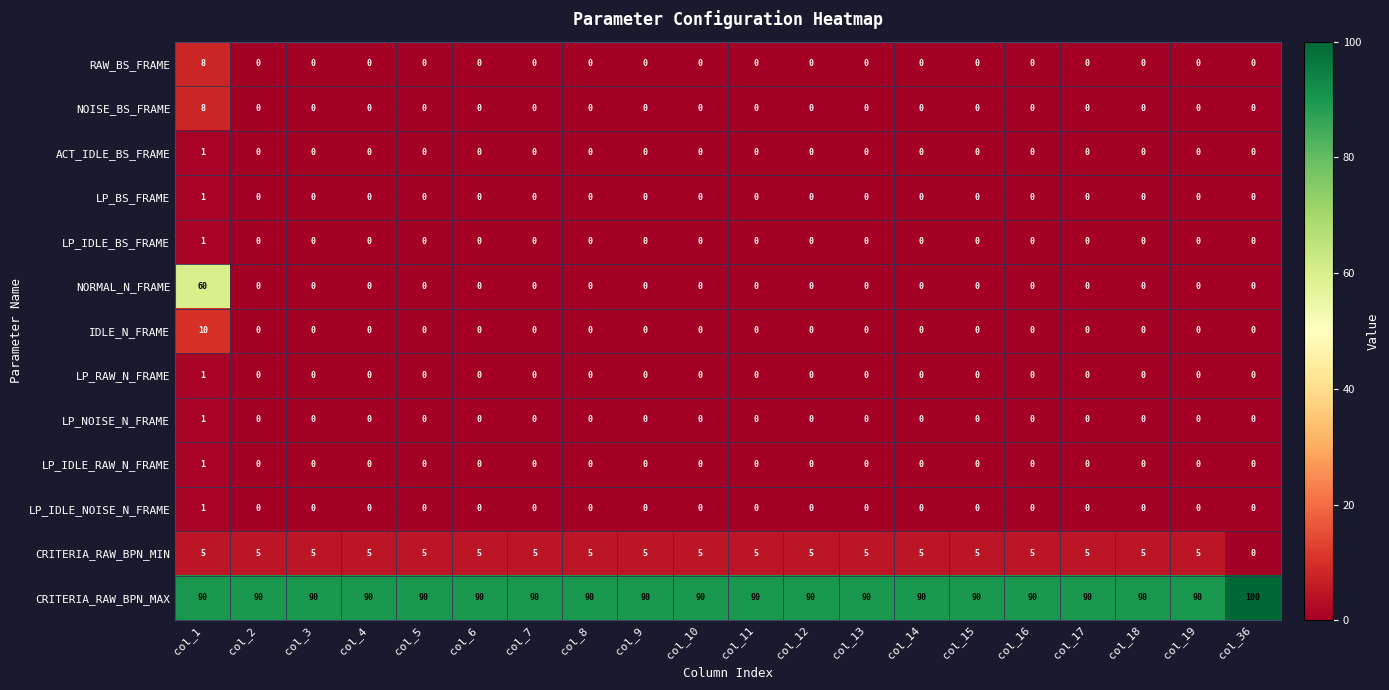

What is the spread (max minus min) of values at col_2?

90